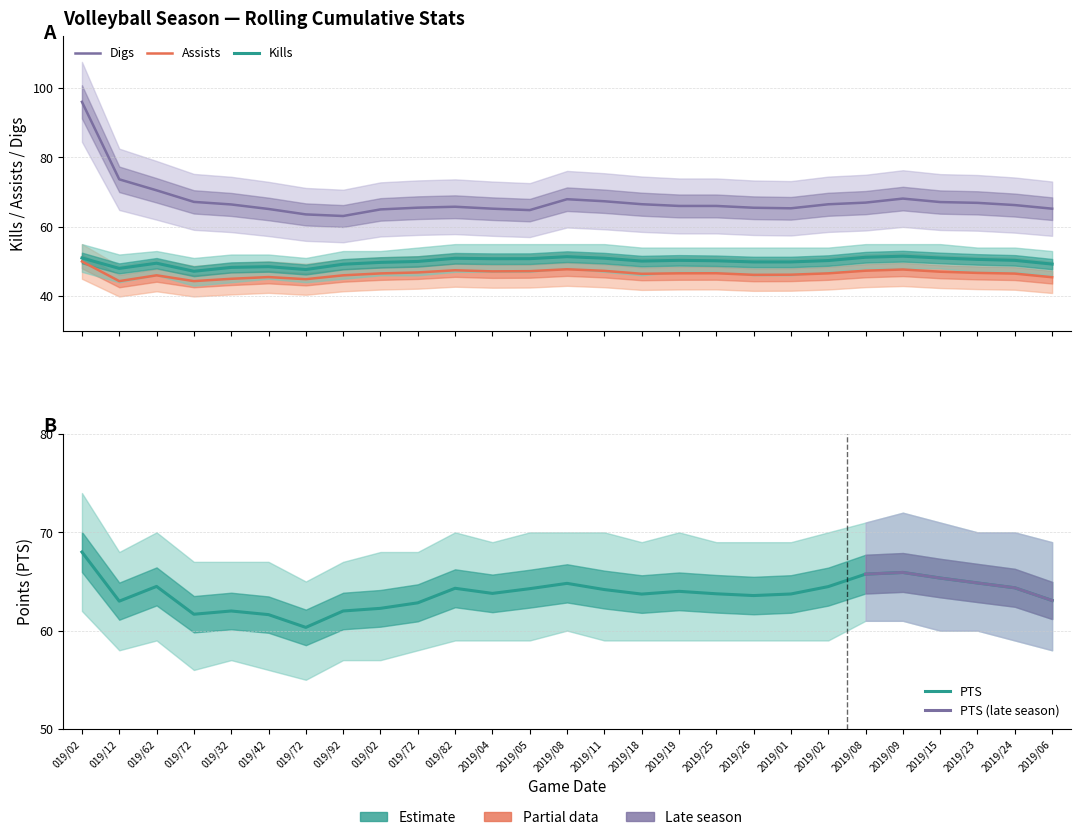

What is the difference between the Kills values at 9132019 and 10182019?

1.8